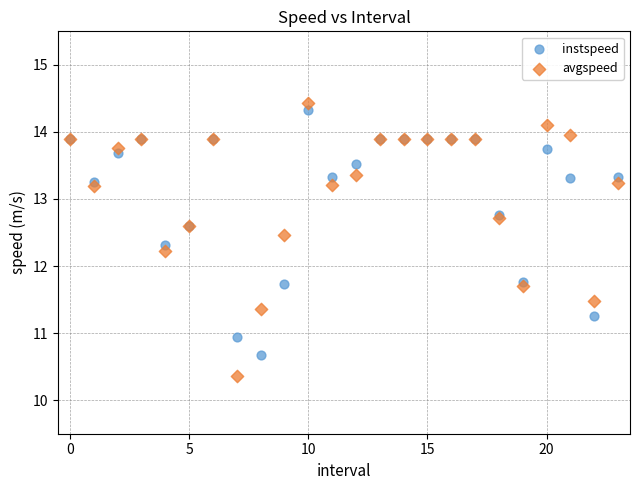

Which series has the widest spread of Y values?

avgspeed